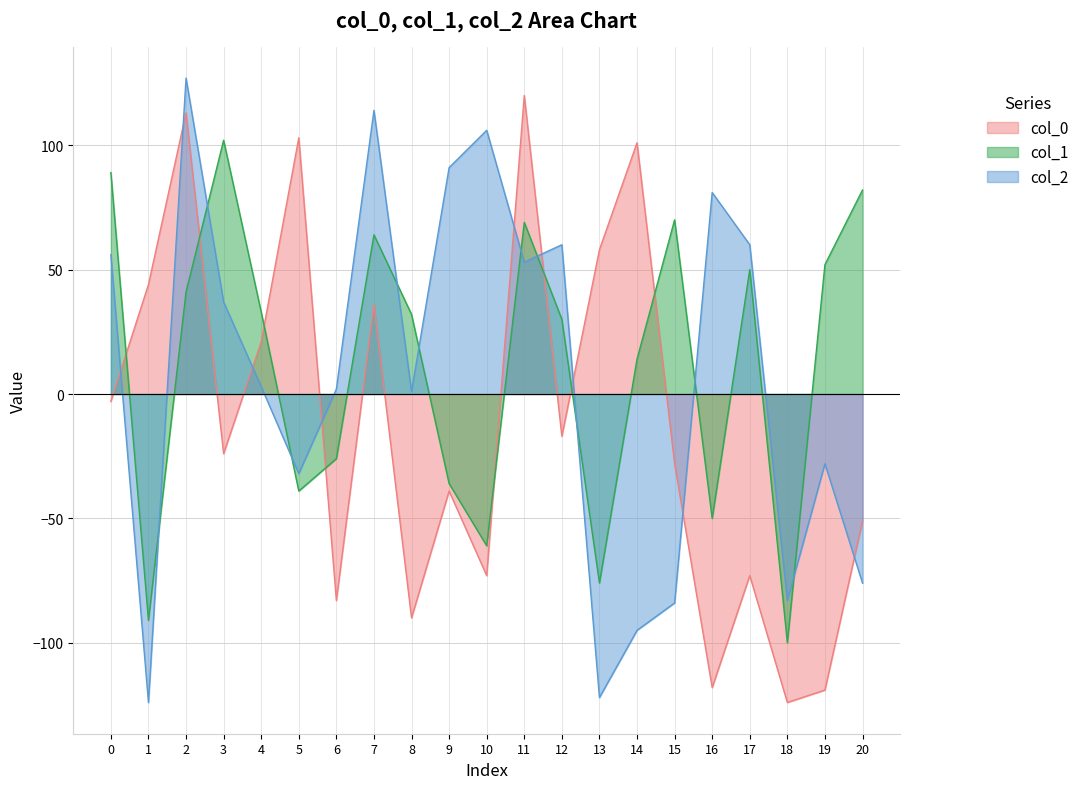

Which category has the lowest value across all series?

18